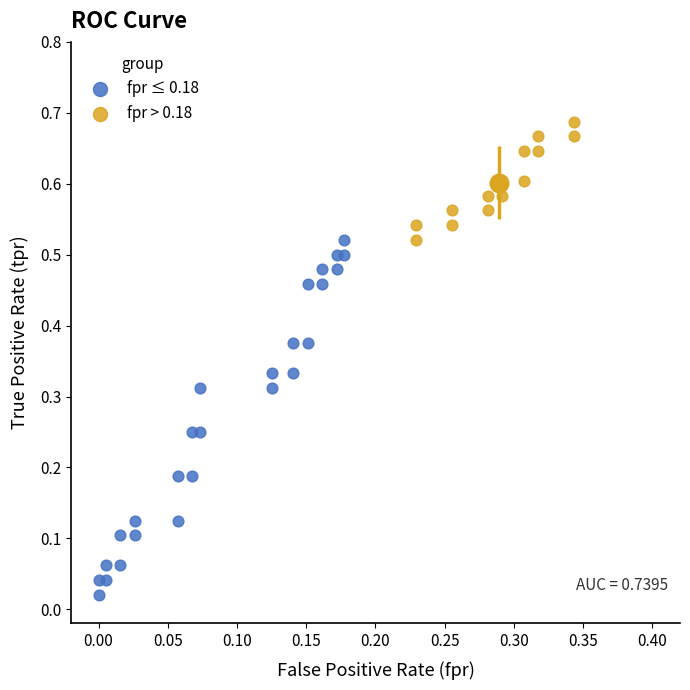

Which series reaches the minimum Y coordinate?

fpr ≤ 0.18